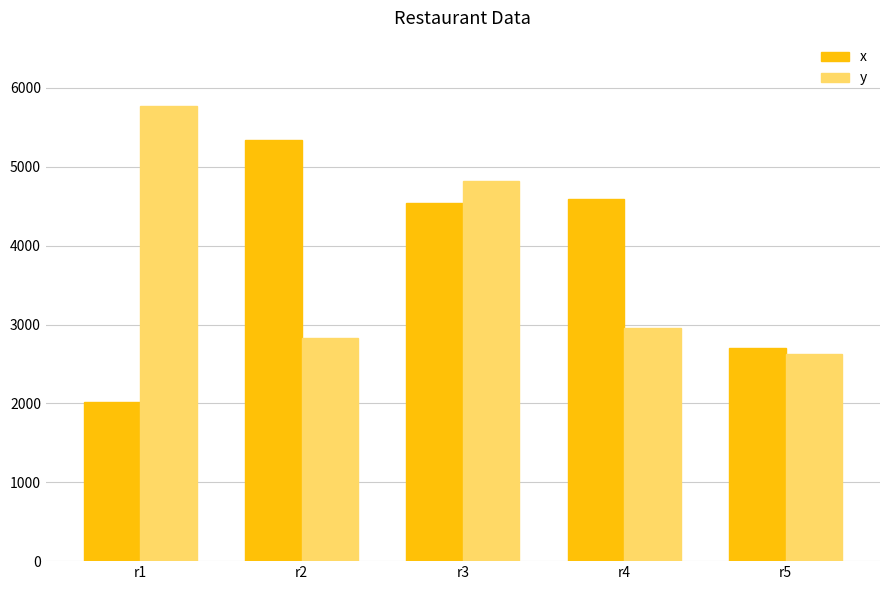

What are all the series names shown in the legend?

x, y